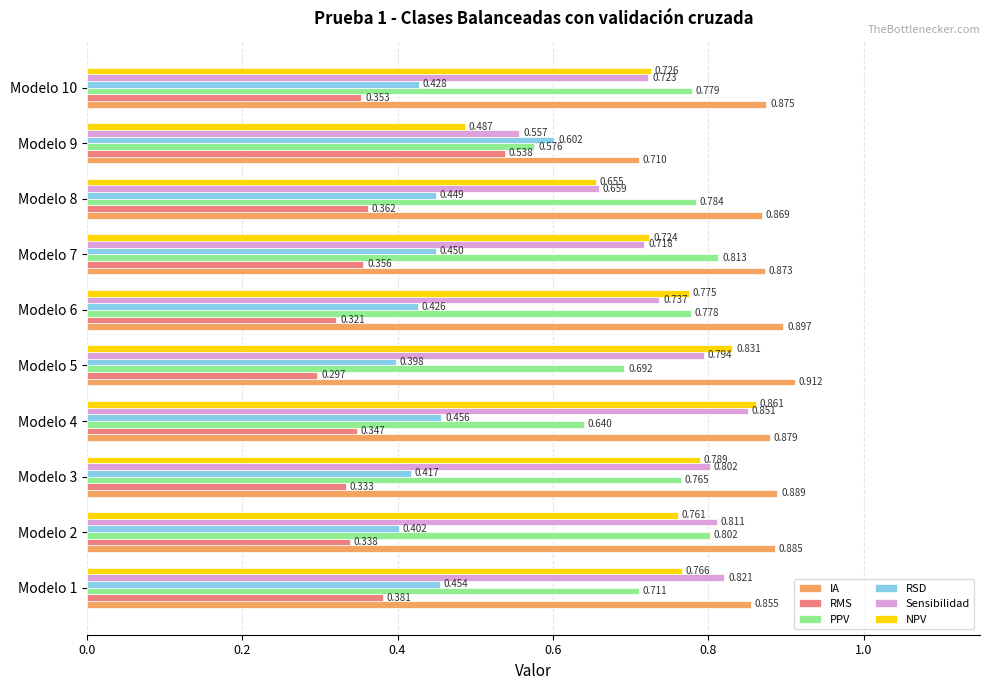

What is the difference between the maximum and minimum values in the RMS series?

0.2